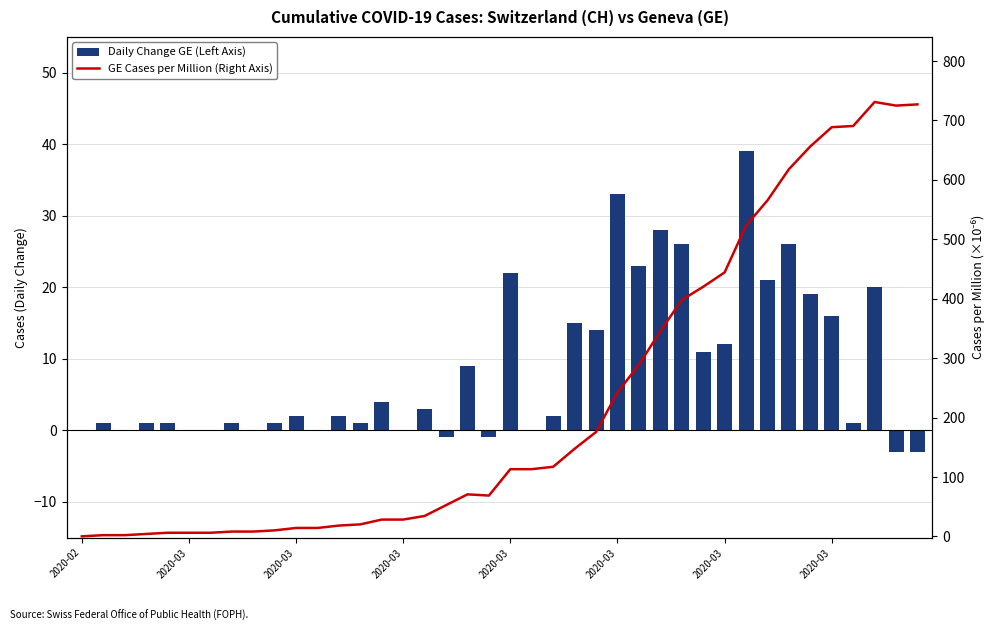

What are all the series names shown in the legend?

Daily Change GE (Left Axis), GE Cases per Million (Right Axis)